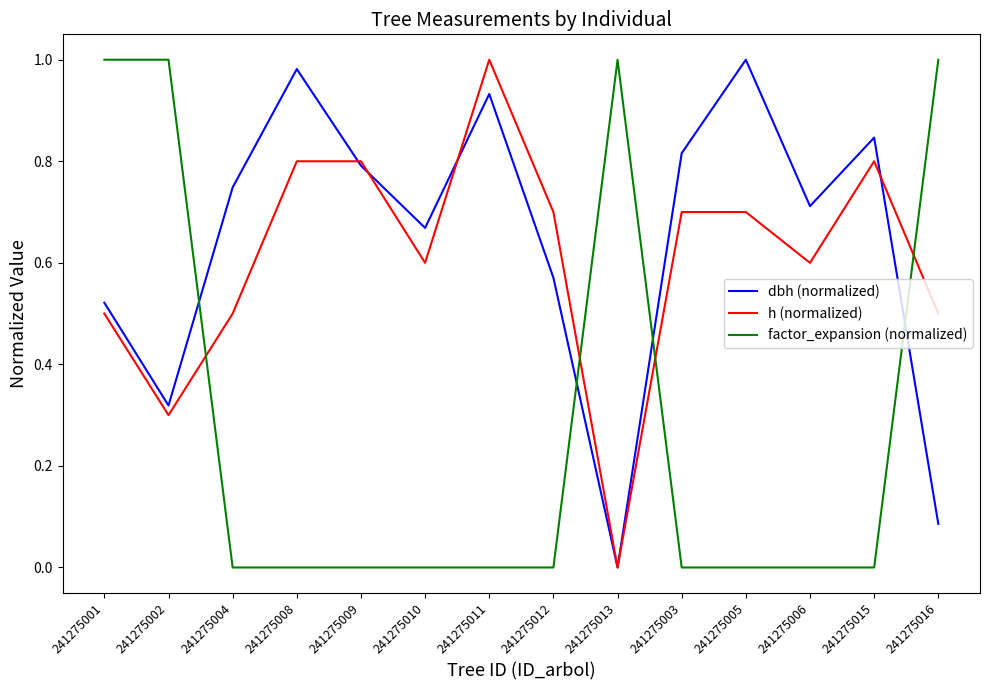

After their last crossing, which series has the higher values: dbh (normalized) or factor_expansion (normalized)?

factor_expansion (normalized)